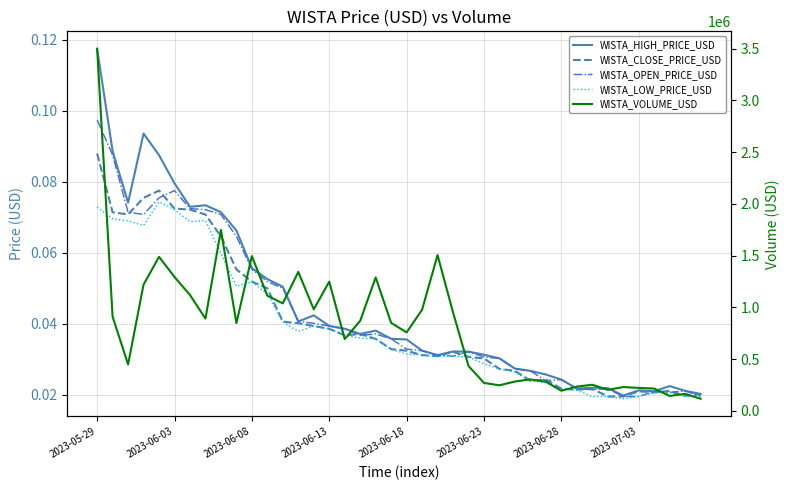

What is the sum of all WISTA_OPEN_PRICE_USD values?

1.7